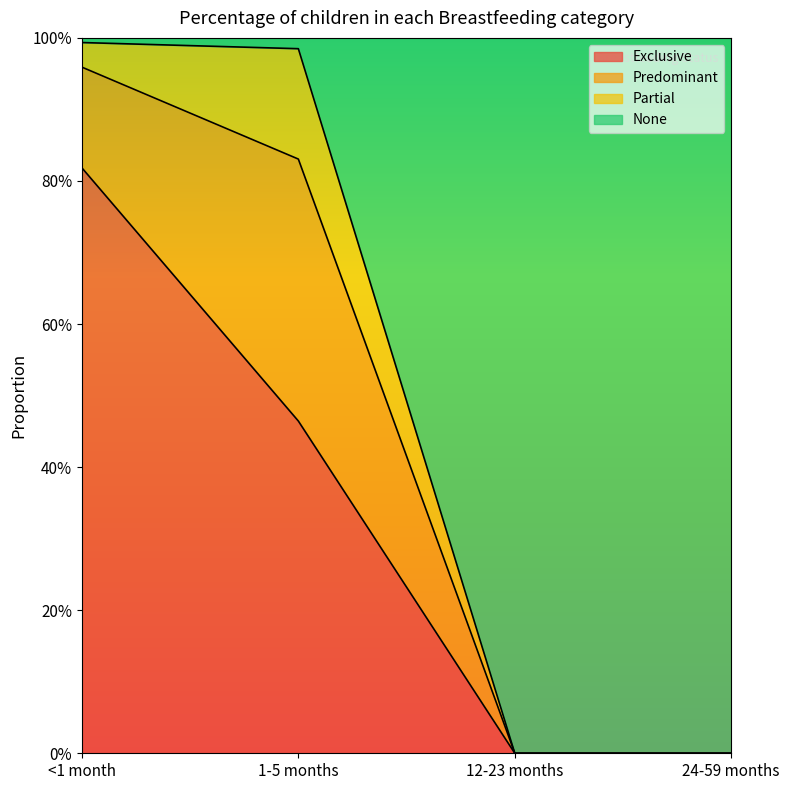

What is the difference between the second highest and second lowest values in the Exclusive series?

0.5